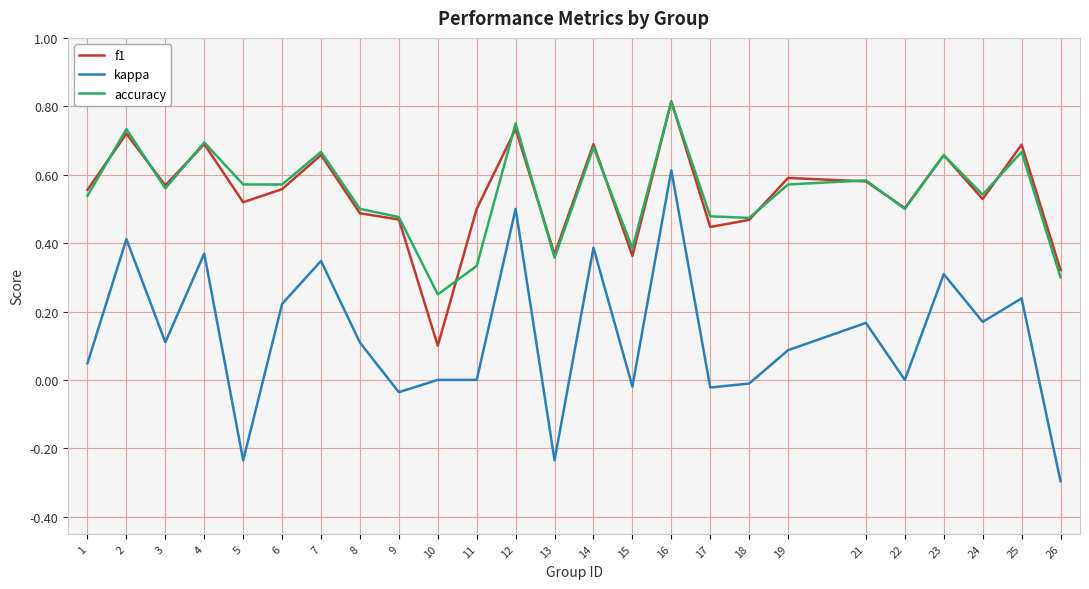

The f1 series shows 0.3 at 5. True or false?

False